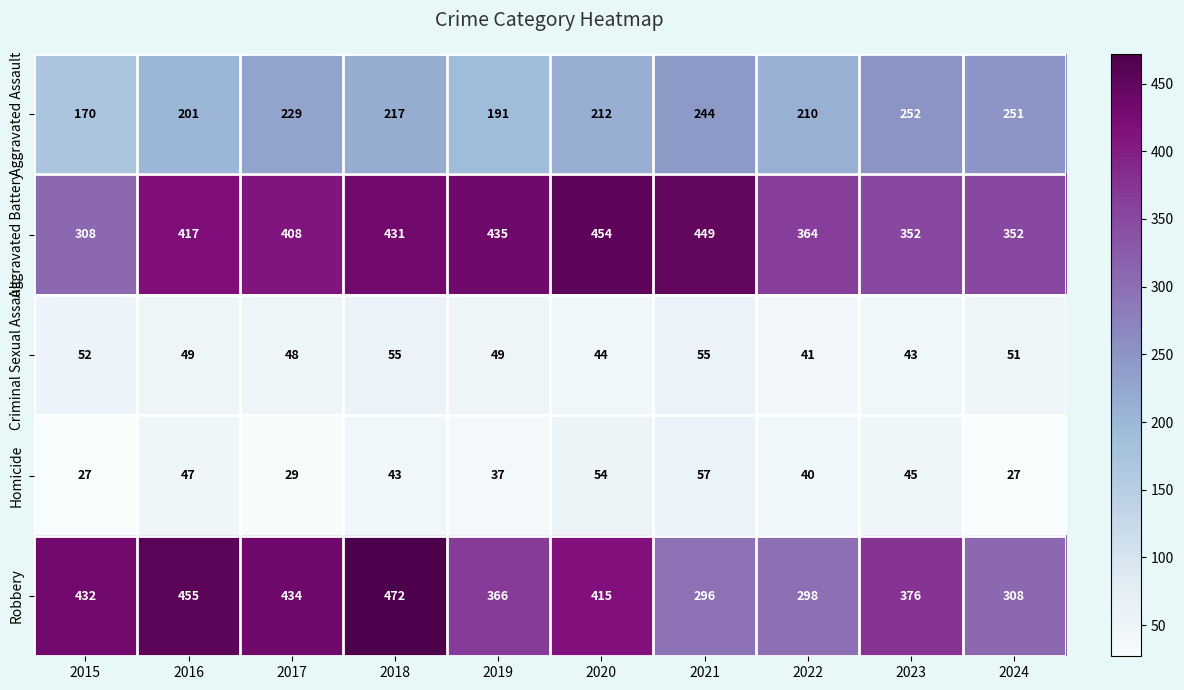

At which category does the chart reach its peak across all series?

2018